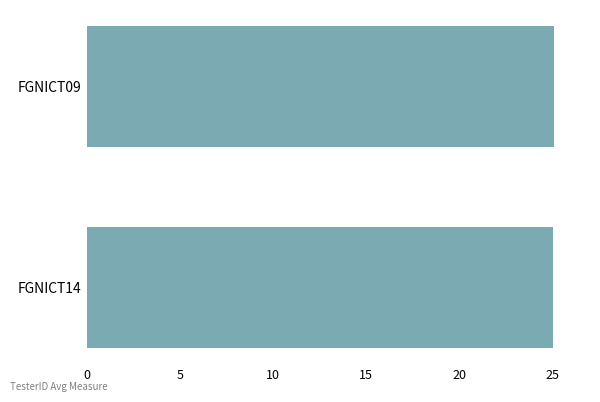

Is it true that the value at FGNICT14 is 36.9?

False